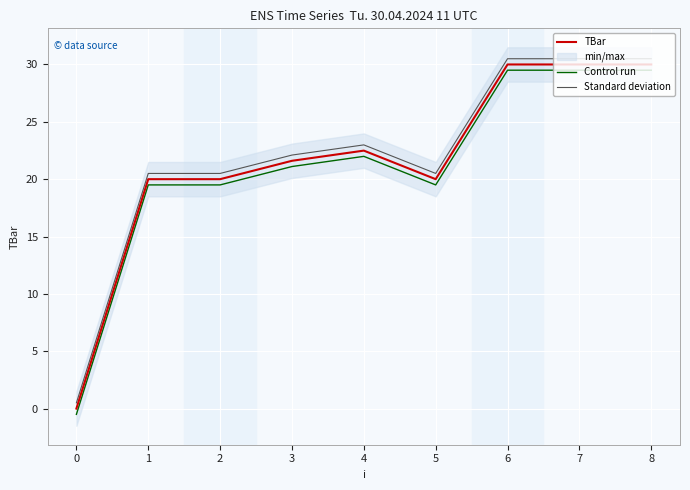

What is the highest value of the Standard deviation series?

30.5